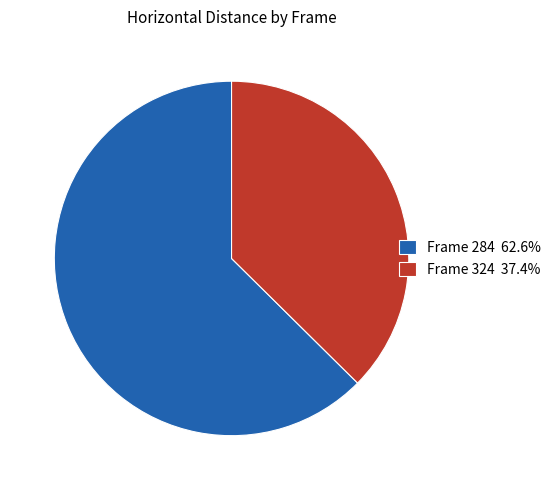

Does any single category account for the majority?

Yes